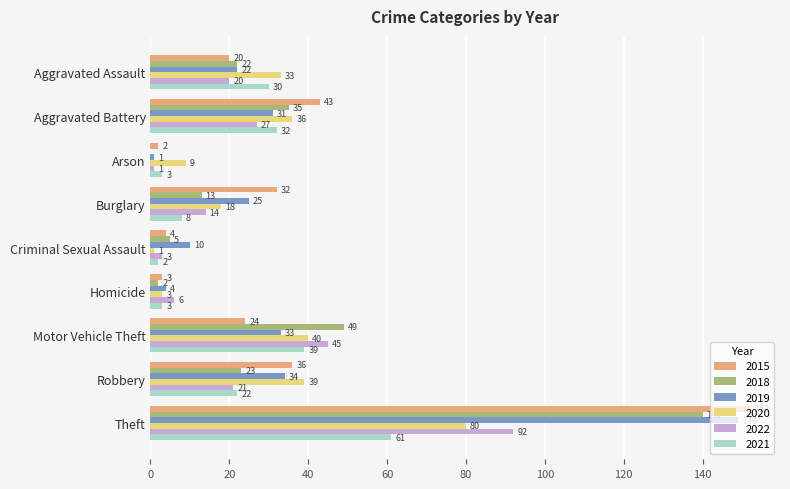

The value of 2021 at Theft is 30. True or false?

False